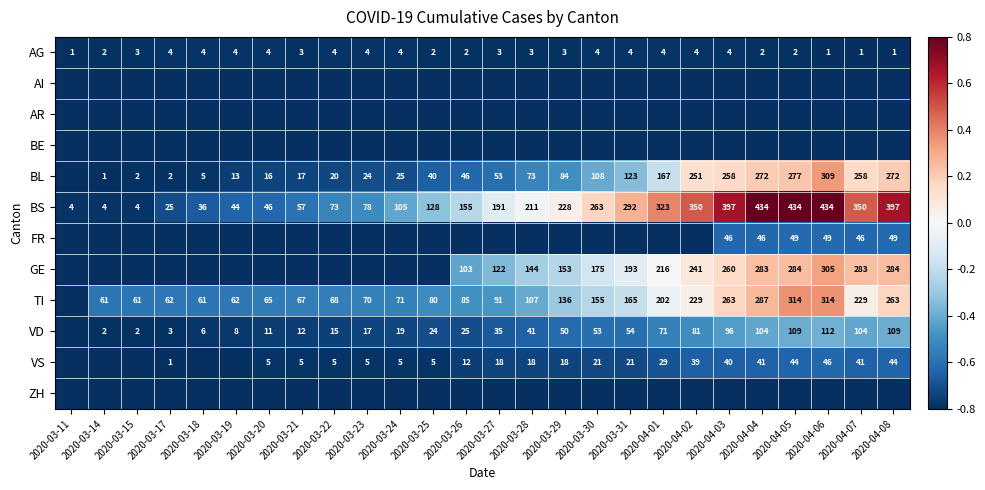

How many series are shown in this chart?

12